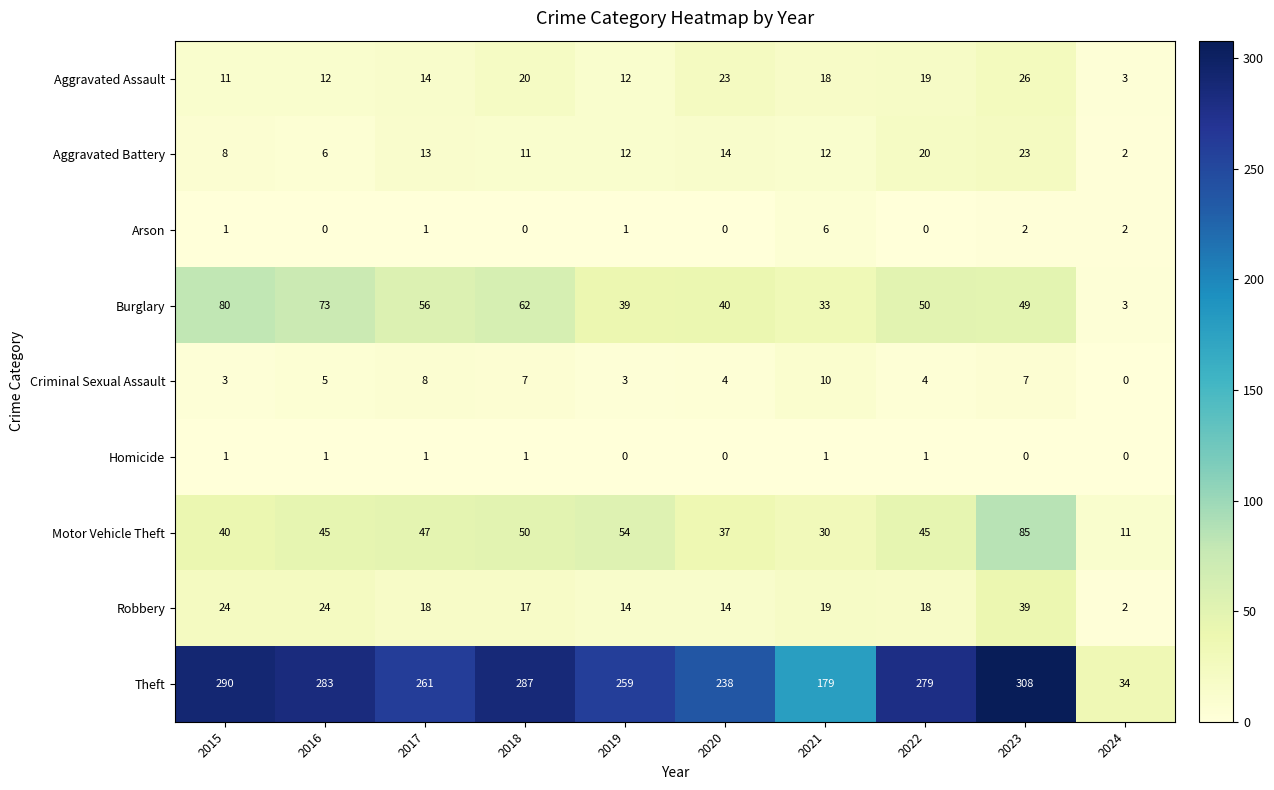

At which label is Criminal Sexual Assault closest to 5?

2016